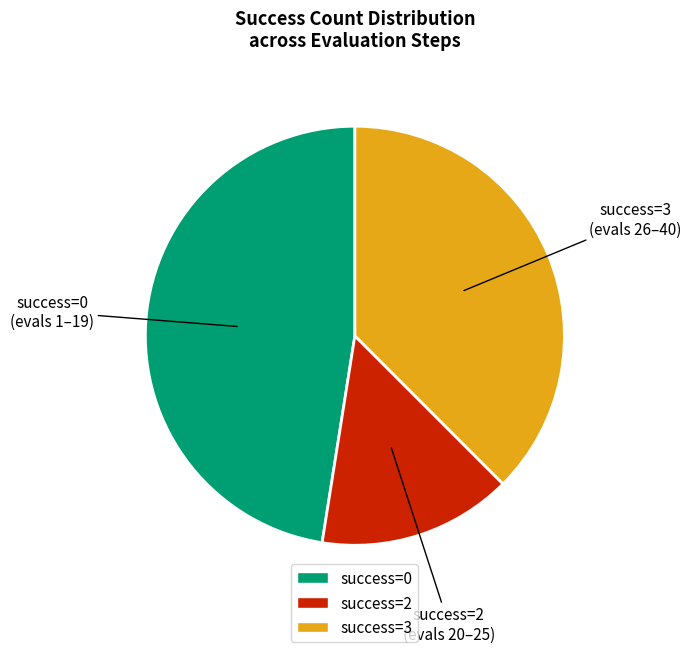

Approximately how many times larger is the value at success=0 compared to success=3?

1.3